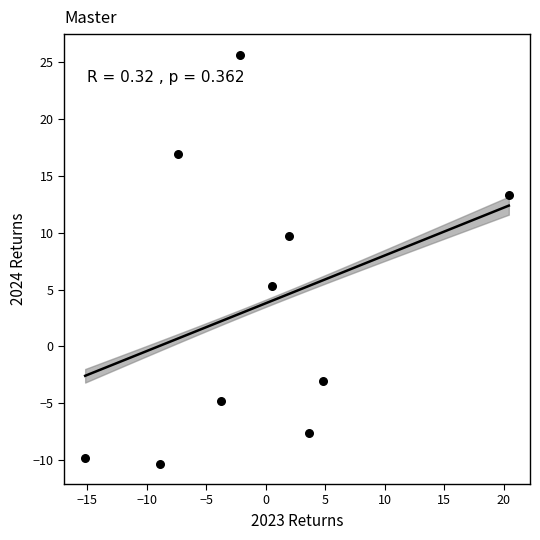

What Y value in the scatter plot is closest to 7?

5.3